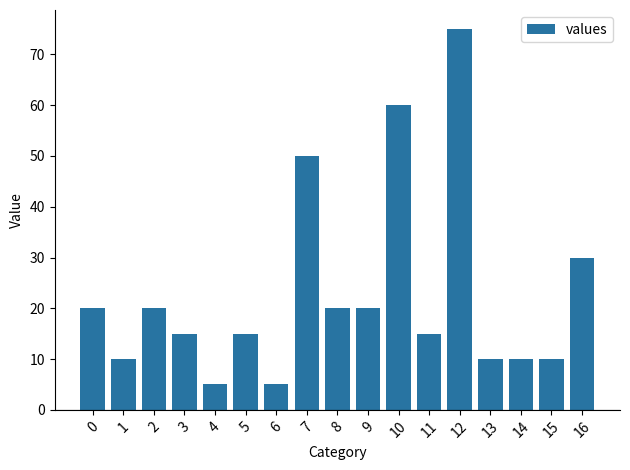

What is the change in value from 12 to 15?

-65